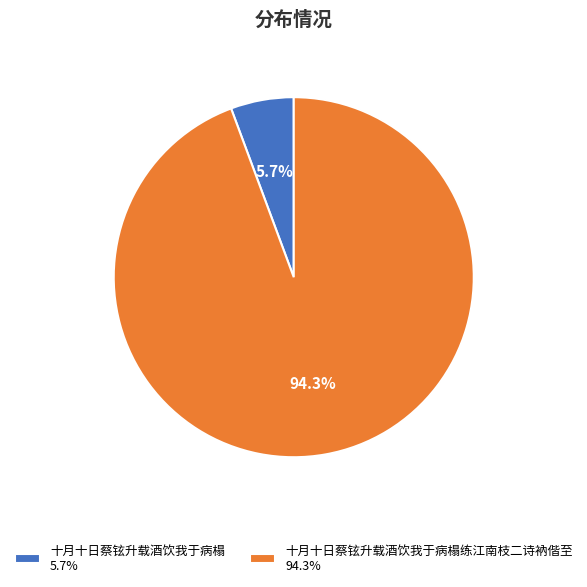

Which category accounts for the majority?

十月十日蔡铉升载酒饮我于病榻练江南枝二诗衲偕至 94.3%